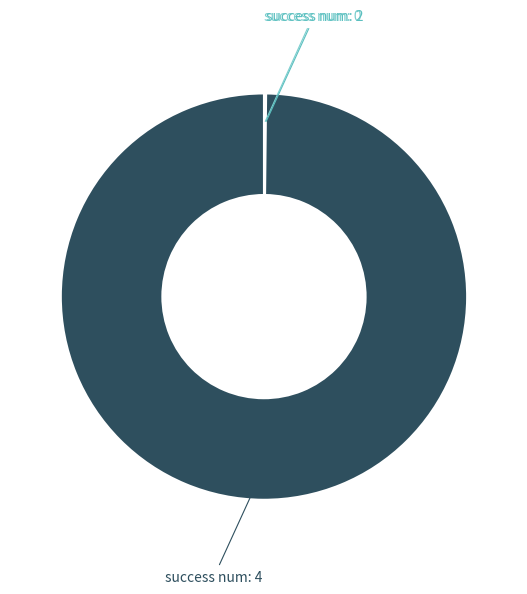

True or false: success num: 4 accounts for 100% of the total.

True